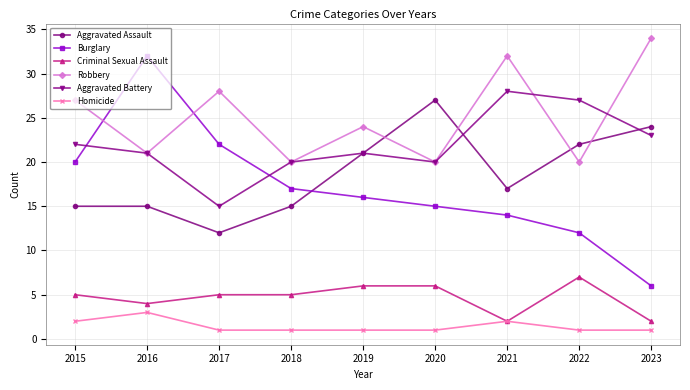

The Robbery series shows 21 at 2016. True or false?

True